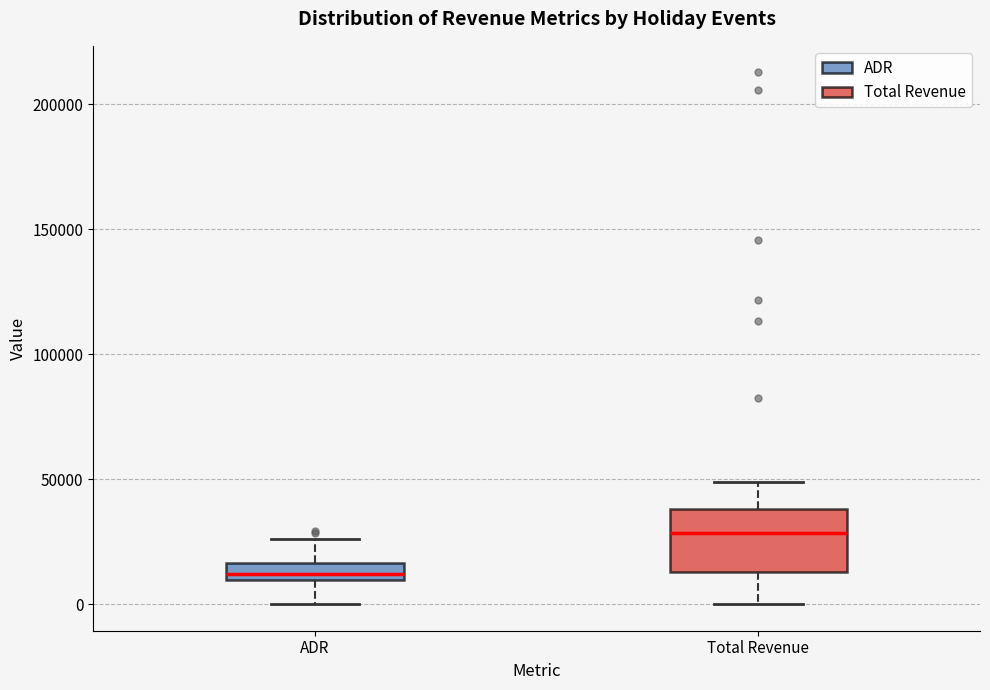

Which box is the tallest, from its lower edge to its upper edge?

Total Revenue